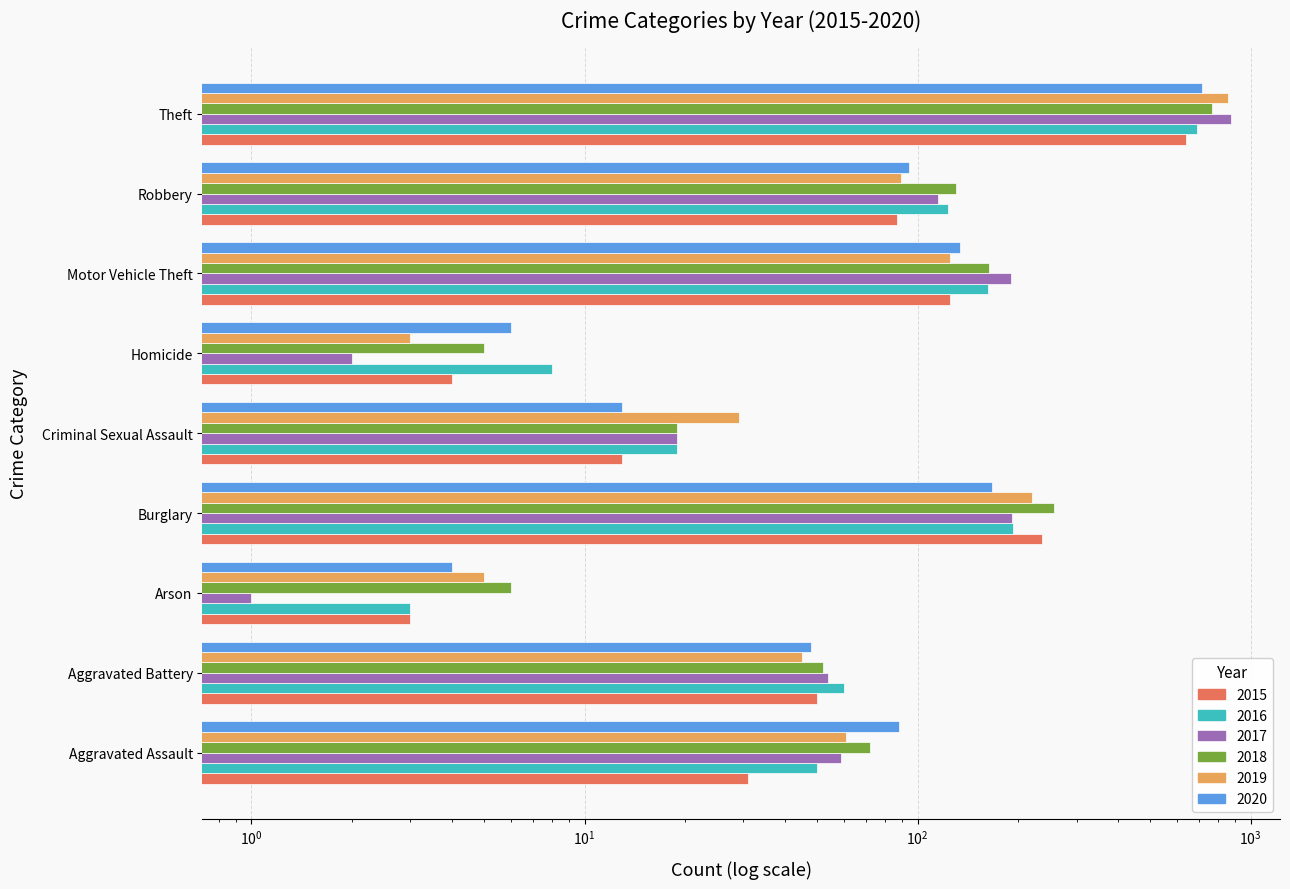

What is the total value across all series at Homicide?

28